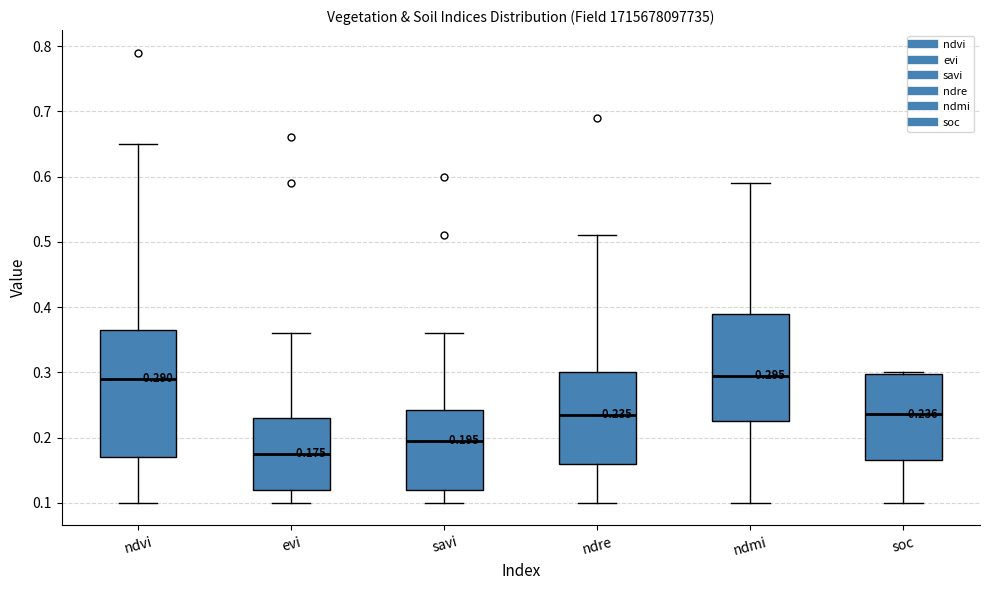

Which box's median line is the lowest?

evi